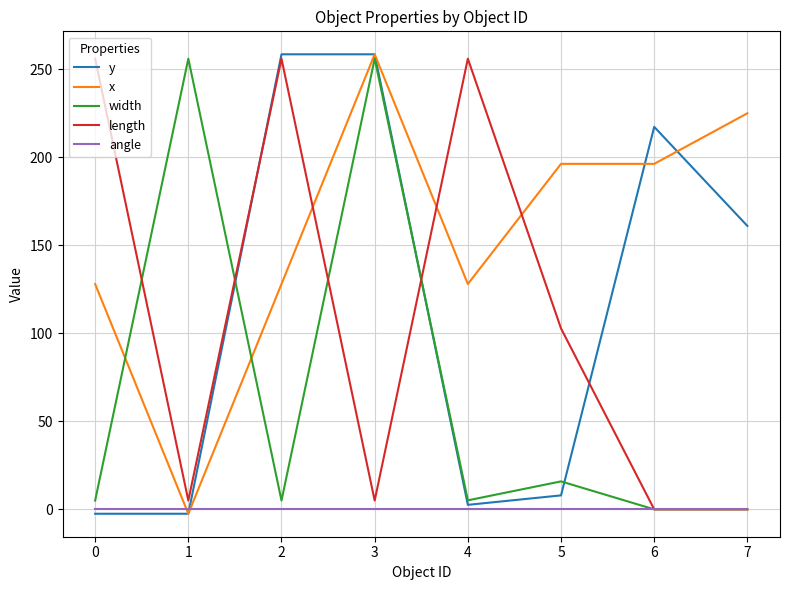

Count the angle values in the range 0 to 1.

8